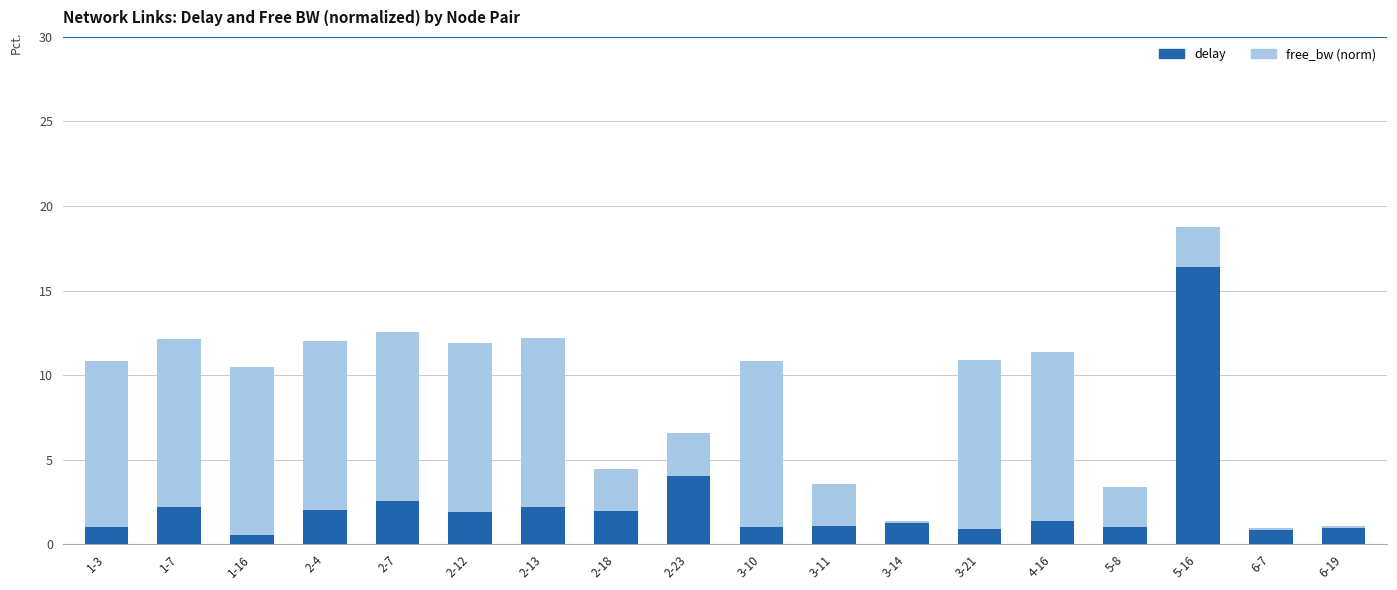

What is the difference between the delay values at 2-7 and 3-11?

1.5